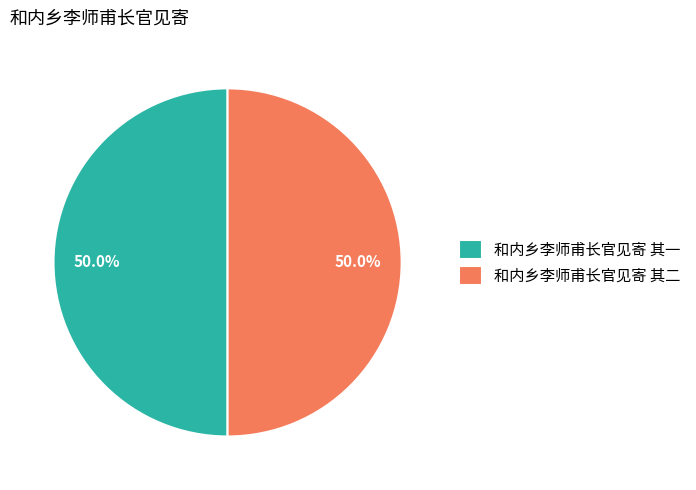

Do 和内乡李师甫长官见寄 其一 and 和内乡李师甫长官见寄 其二 together represent more than half of the pie?

Yes